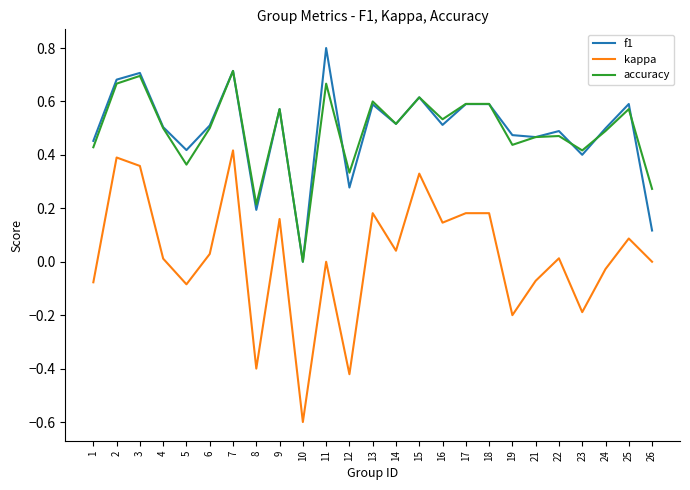

True or false: kappa and f1 intersect in this chart.

False